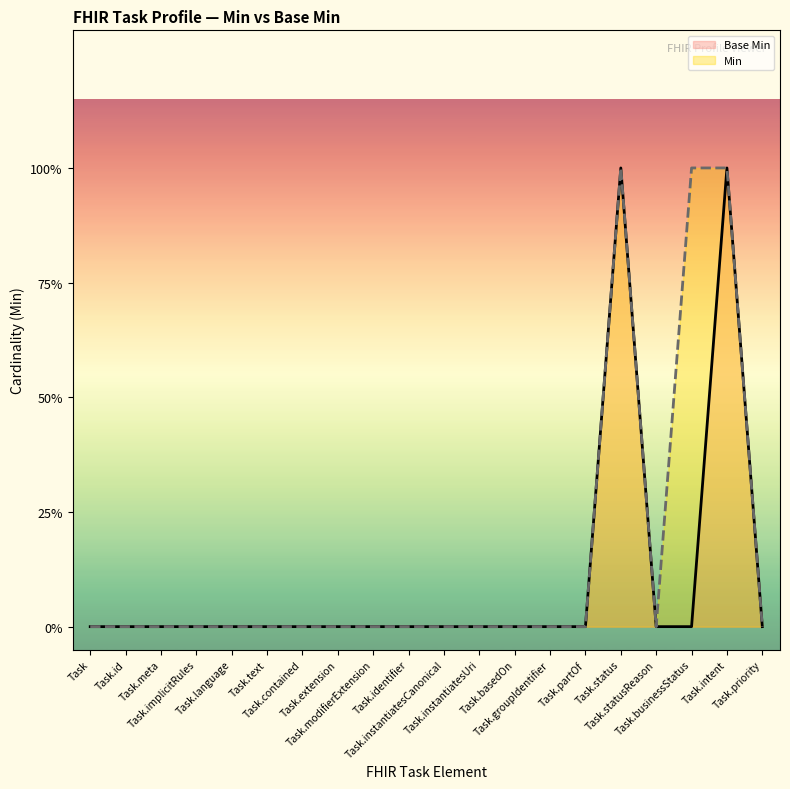

At Task.groupIdentifier, list the series in order from largest to smallest.

Base Min, Min